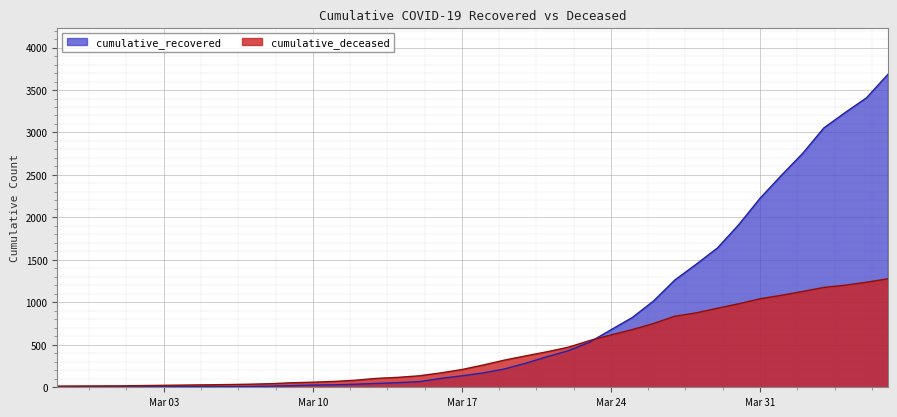

How many lines are shown in the chart?

2